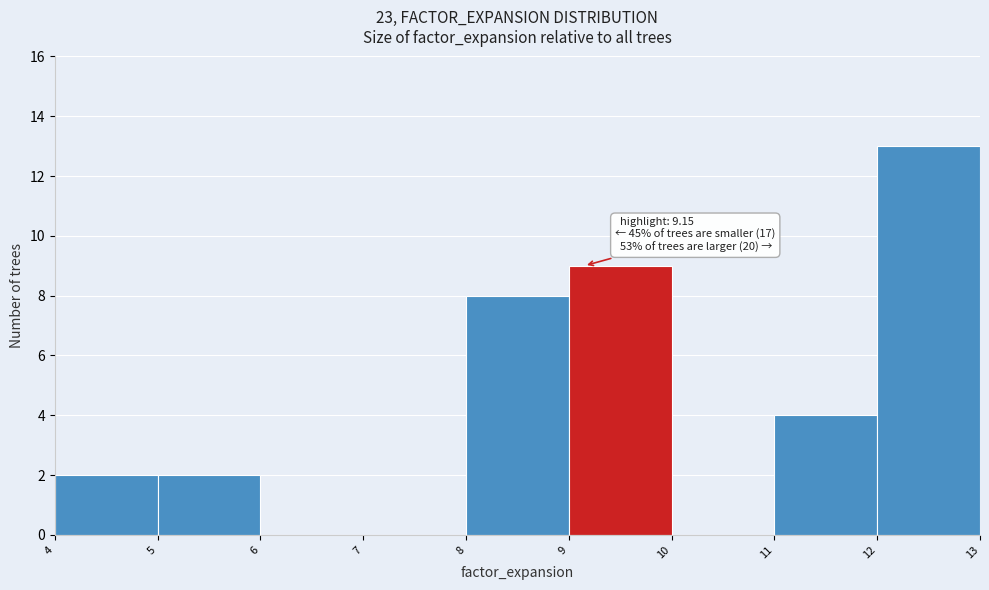

Over which range of the x-axis is the bar tallest?

12 to 13